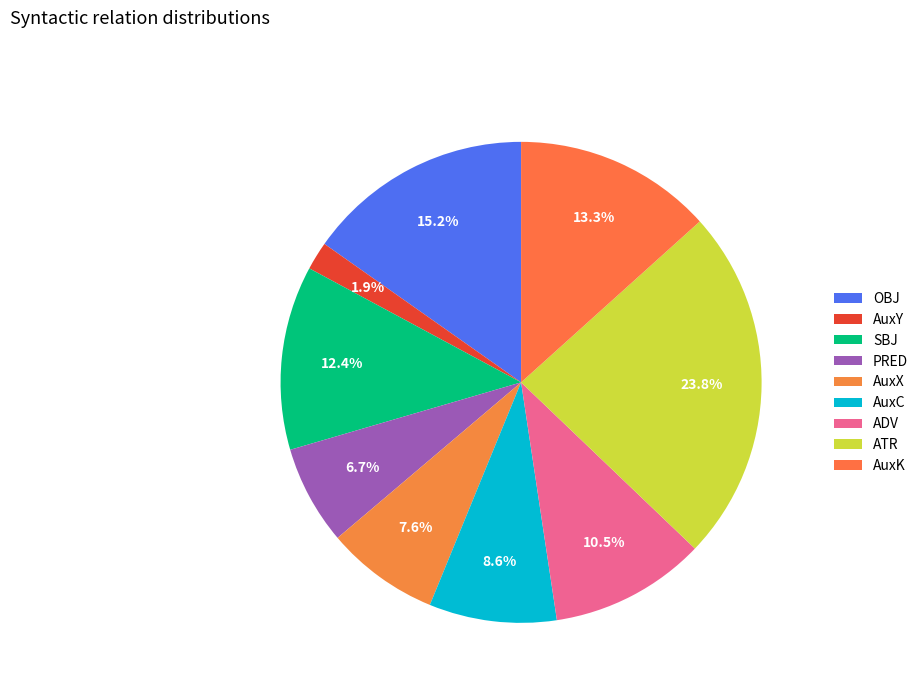

Is there any slice that represents more than half of the pie?

No